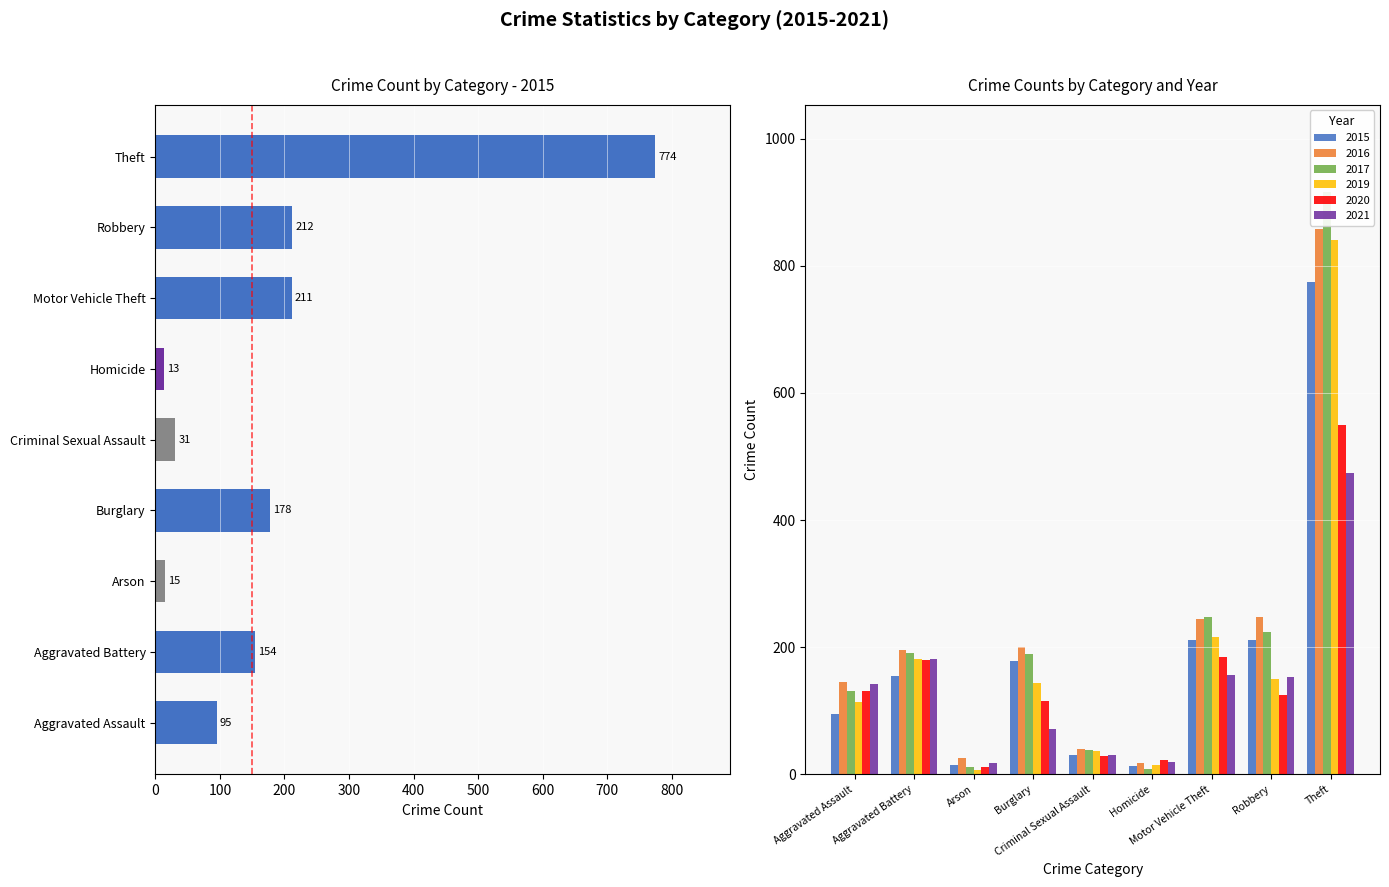

Reading left to right, extract all data points from this chart.

2015: 95	154	15	178	31	13	211	212	774
2016: 146	196	25	201	40	18	245	247	858
2017: 131	191	12	189	39	8	247	224	916
2019: 113	182	6	143	37	14	216	150	841
2020: 131	180	12	115	28	22	184	124	550
2021: 142	182	17	71	30	20	156	153	474